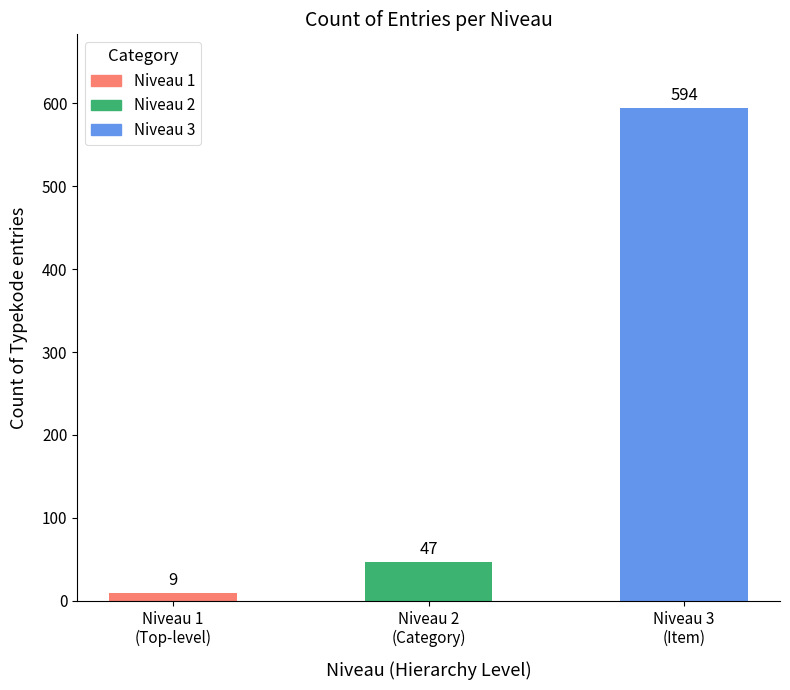

Rank the categories by value from lowest to highest.

Niveau 1
(Top-level), Niveau 2
(Category), Niveau 3
(Item)